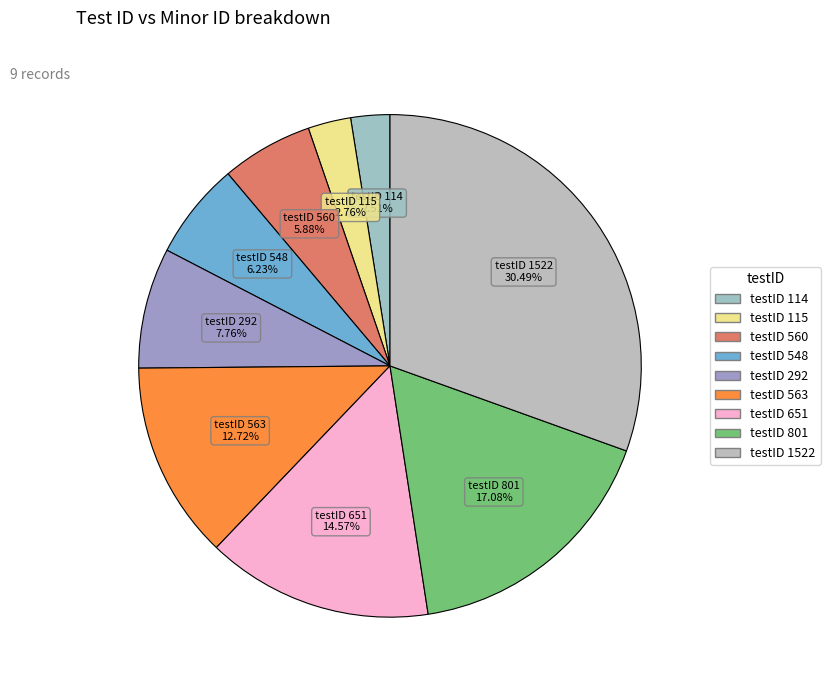

Which category has the biggest portion of the pie?

1522